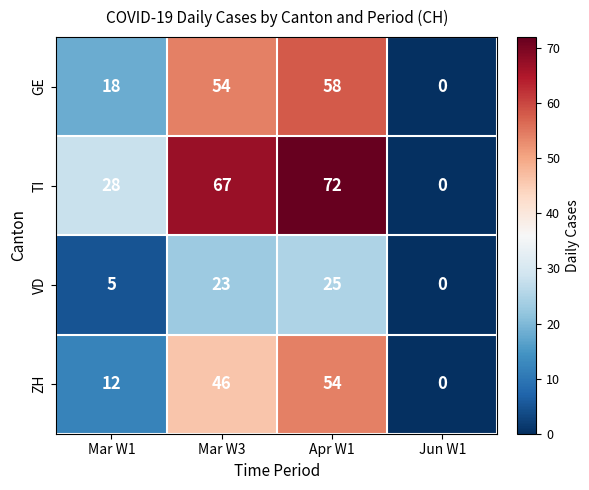

Reading left to right, what are all the values shown in this chart?

GE: Mar W1=18	Mar W3=54	Apr W1=58	Jun W1=0
TI: Mar W1=28	Mar W3=67	Apr W1=72	Jun W1=0
VD: Mar W1=5	Mar W3=23	Apr W1=25	Jun W1=0
ZH: Mar W1=12	Mar W3=46	Apr W1=54	Jun W1=0